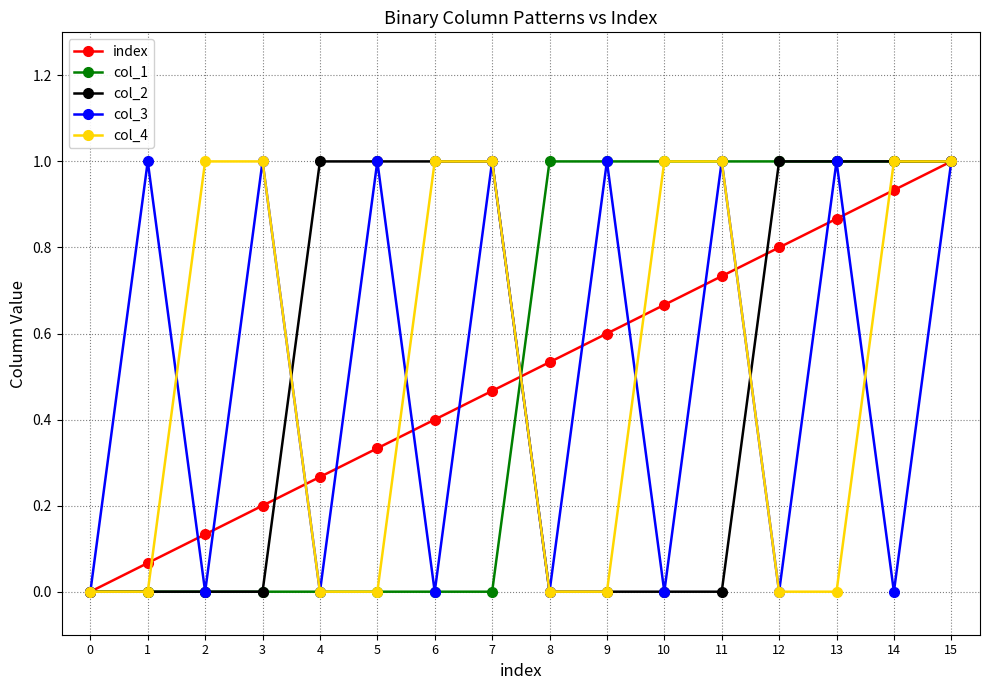

What is the difference between the highest and lowest values at 8?

1.0